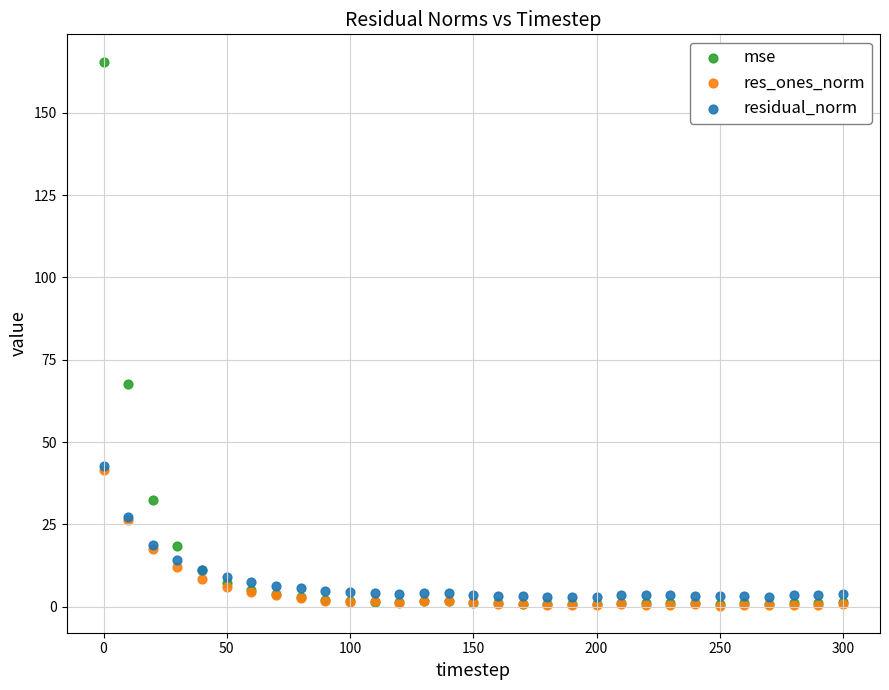

Which series reaches the maximum Y coordinate?

mse